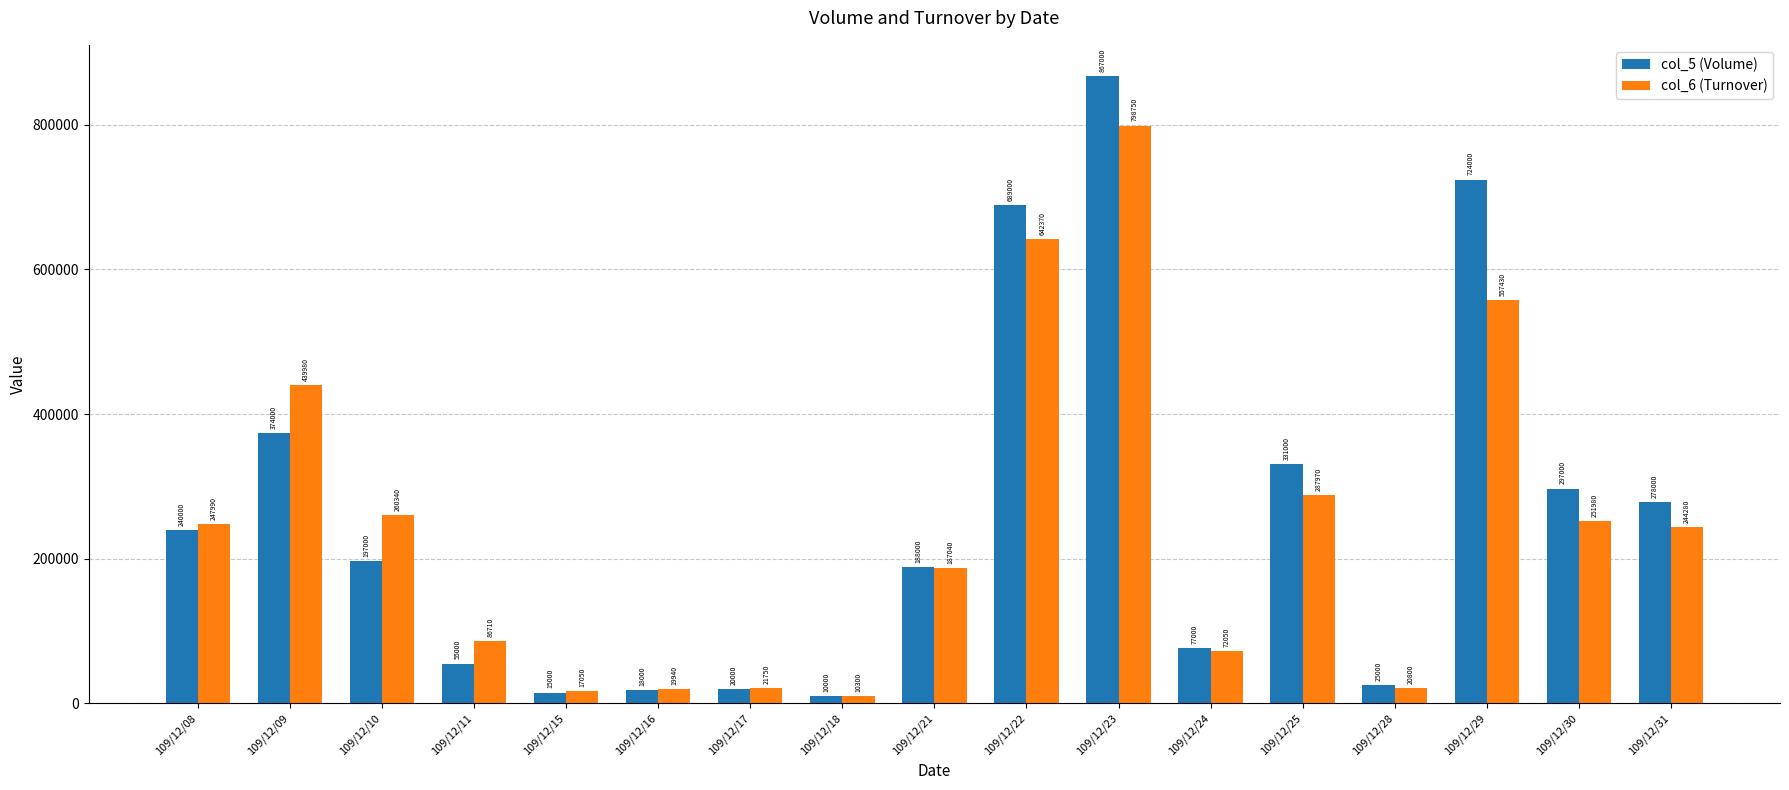

Read the col_6 (Turnover) value at 109/12/23, to the nearest 50.

798750